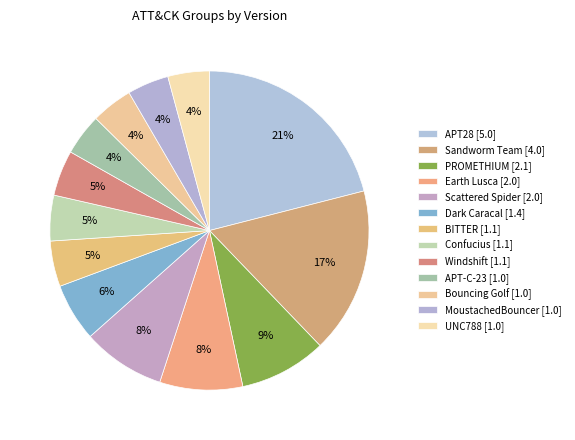

Which has a higher value, Windshift [1.1] or Earth Lusca [2.0]?

Earth Lusca [2.0]